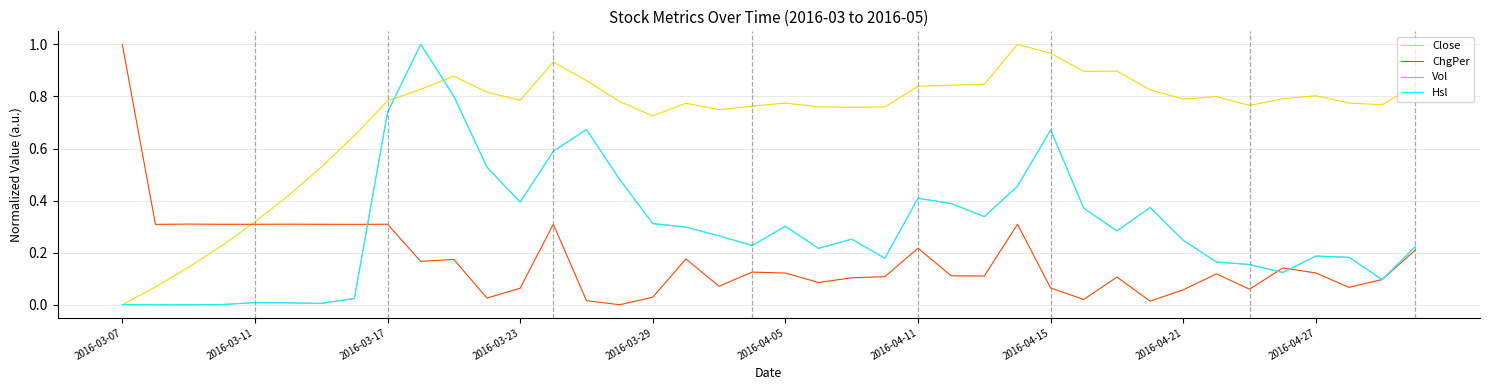

In ChgPer, how many points are higher than both neighbors (excluding endpoints)?

12